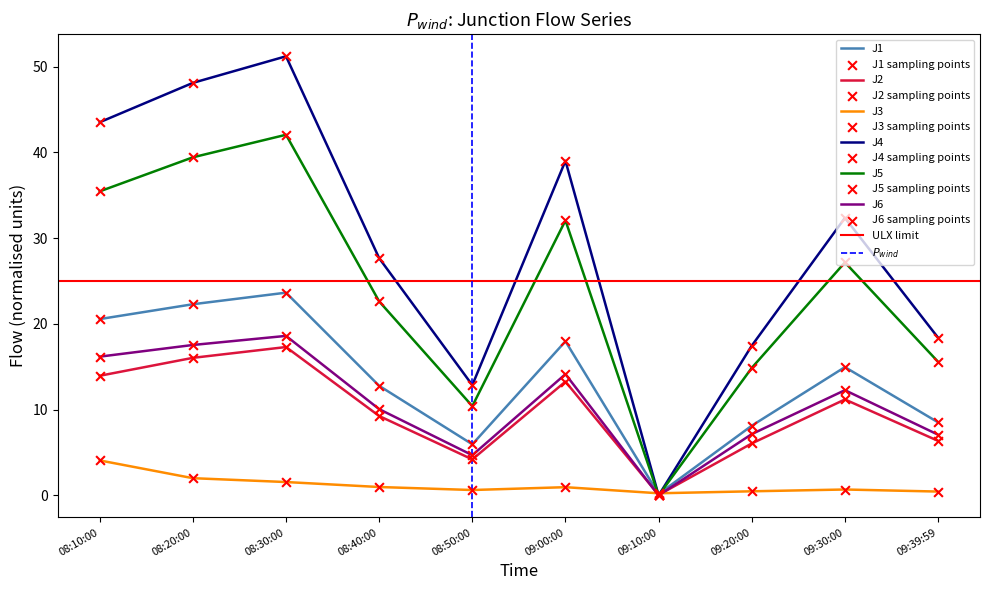

At how many categories does at least one series exceed 31?

5